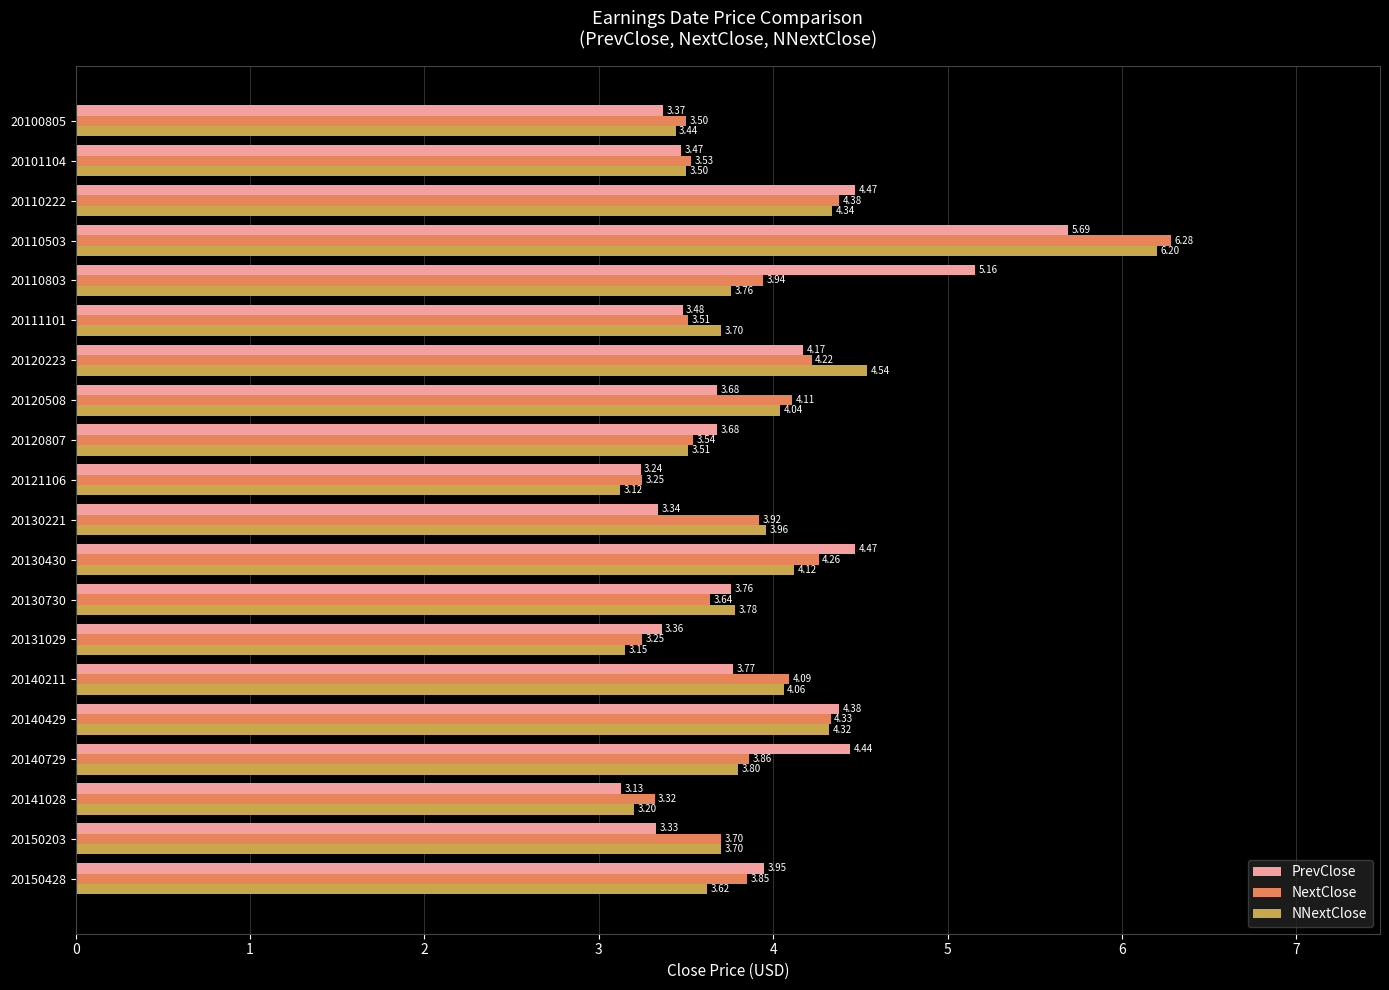

Which series changed the most between 20140429 and 20131029?

NNextClose